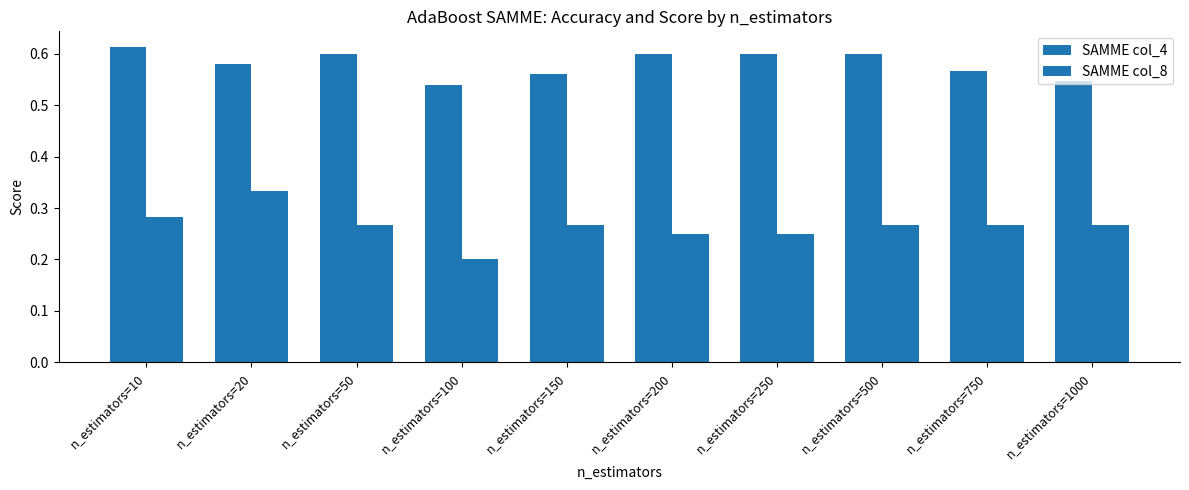

How many categories are shown in the chart?

10